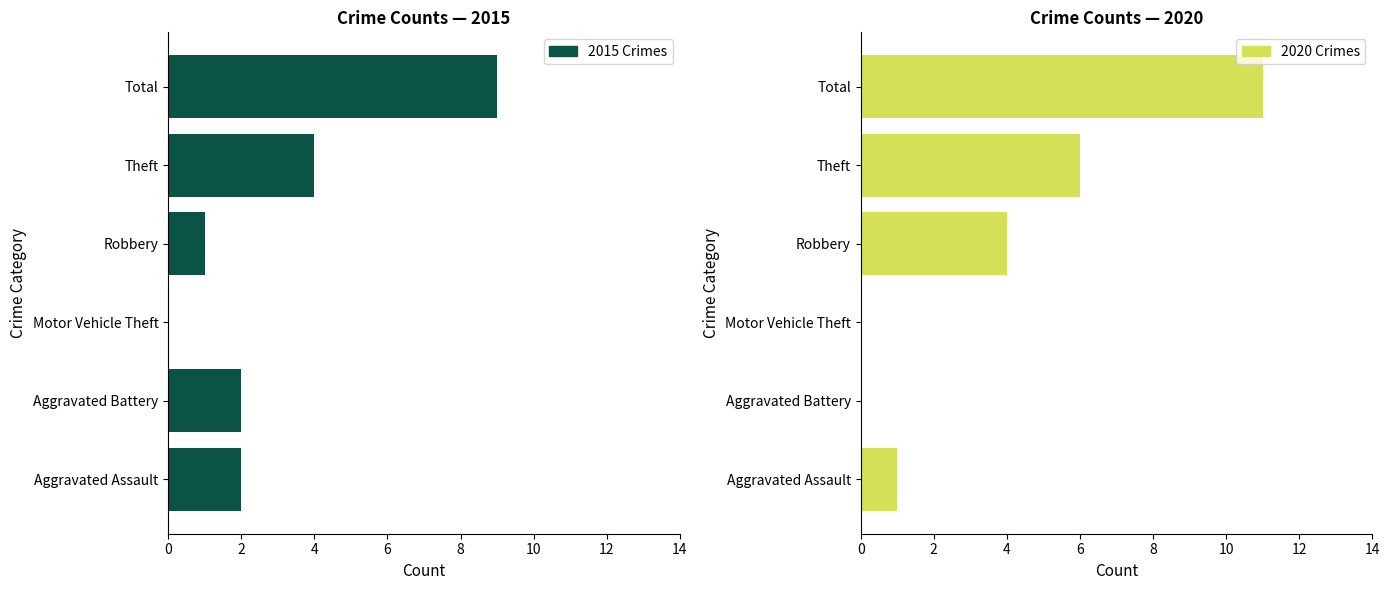

What is the difference between the maximum and minimum values in the 2020 Crimes series?

11